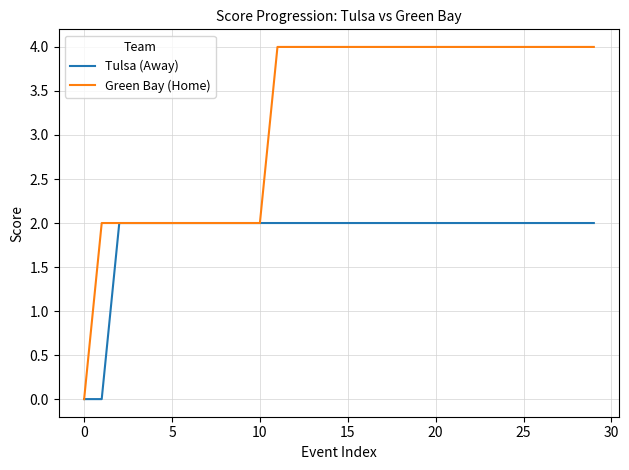

List the series in order of their overall mean, highest first.

Green Bay (Home), Tulsa (Away)